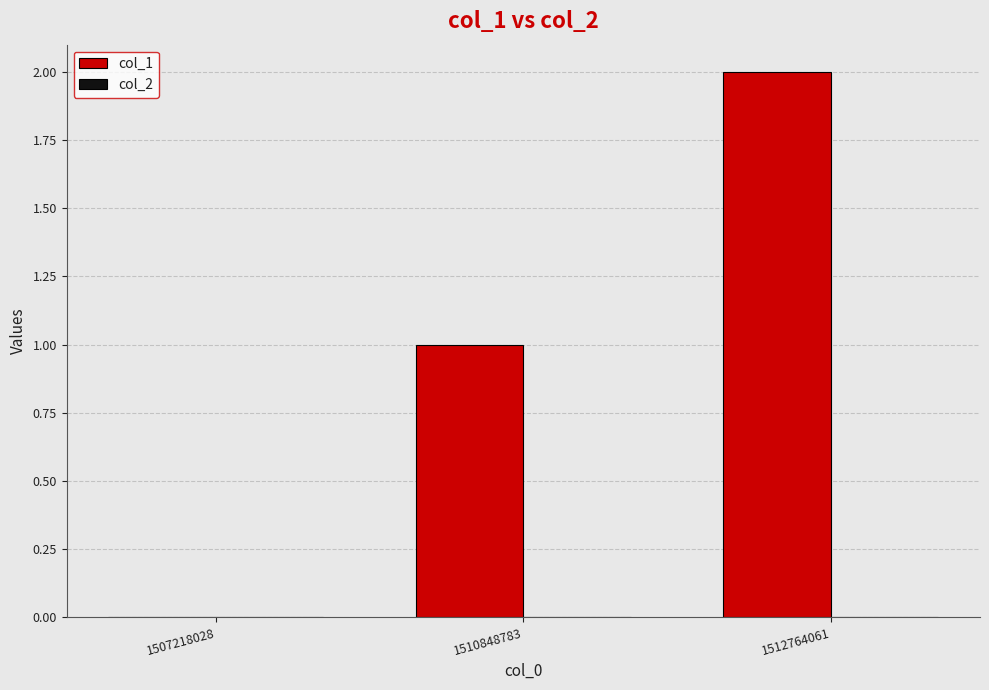

What is the sum of the values at 1510848783 and 1512764061?

3